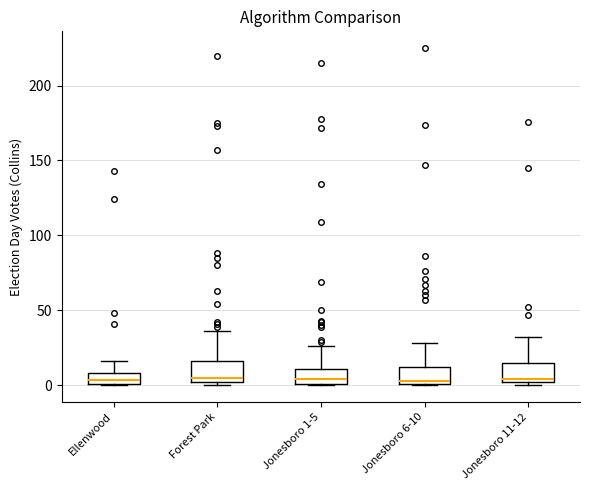

Where is the lower edge of the box for Jonesboro 11-12 on the y-axis? The values are not printed on the chart, so give them approximately, as read against the axis.

0